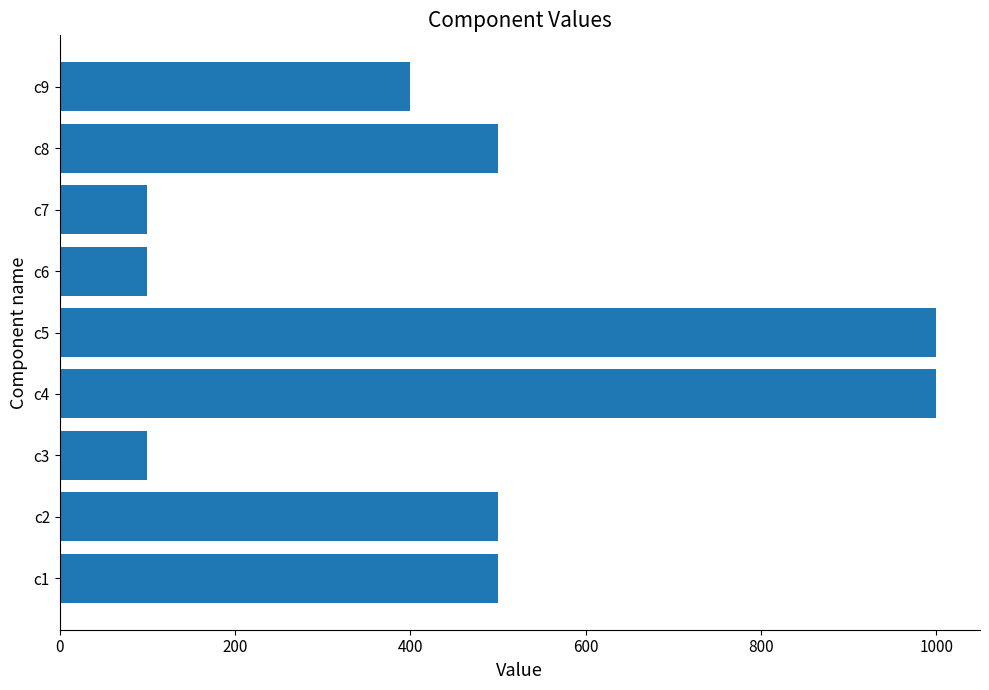

What is the minimum value shown in the chart?

100